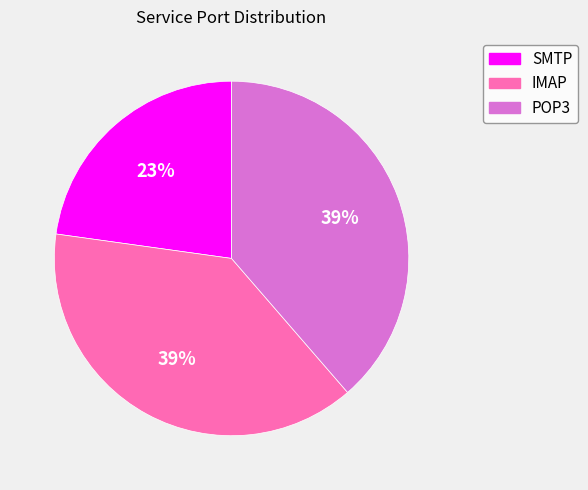

Is it true that IMAP is 39% of the pie?

True